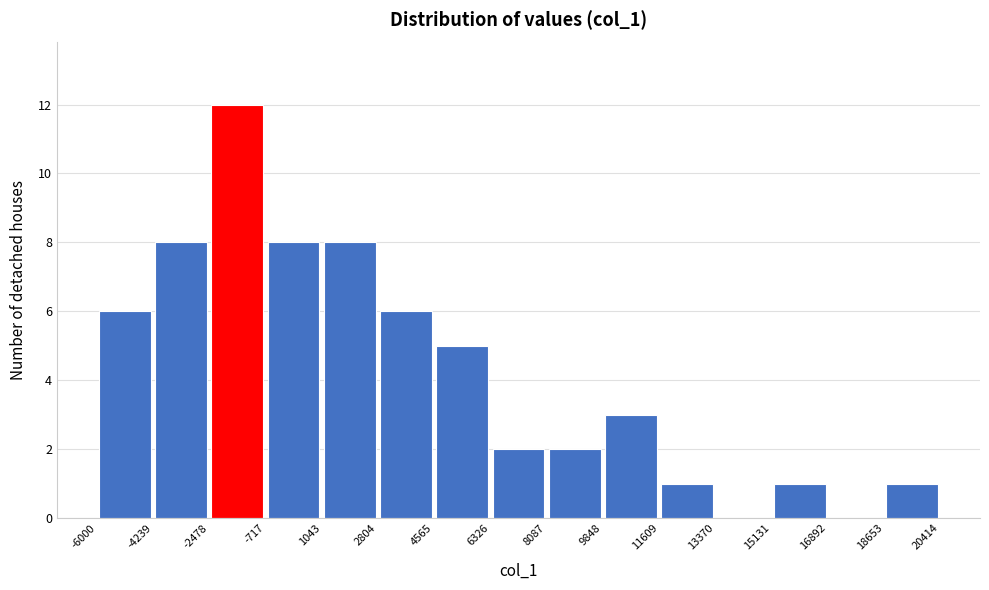

Over which range of the x-axis is the bar tallest?

-2478 to -717